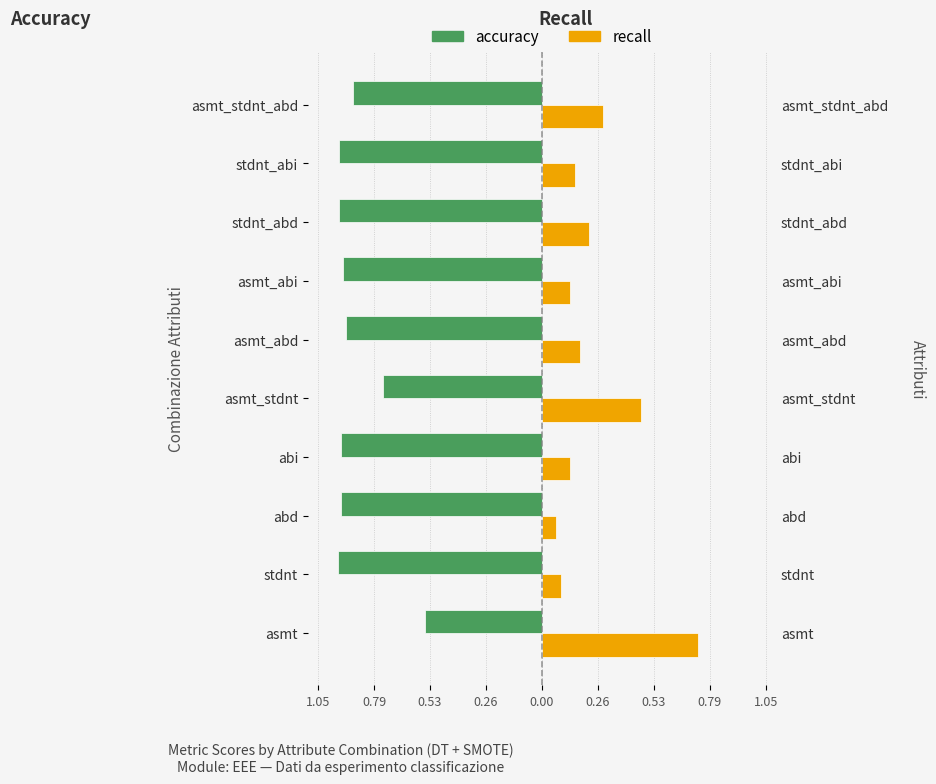

Count the number of categories in the chart.

10